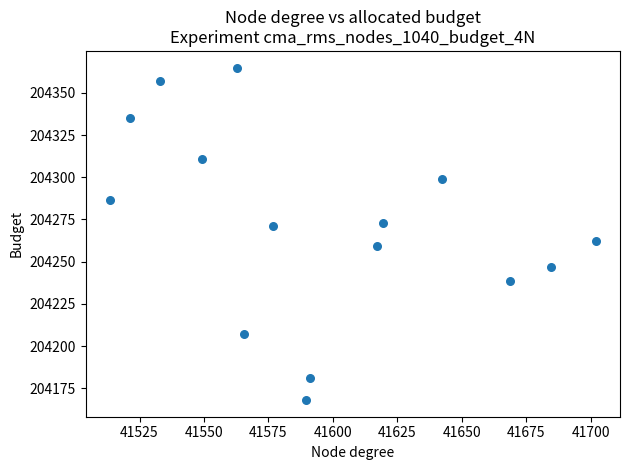

What is the range of X values (max minus min)?

188.4